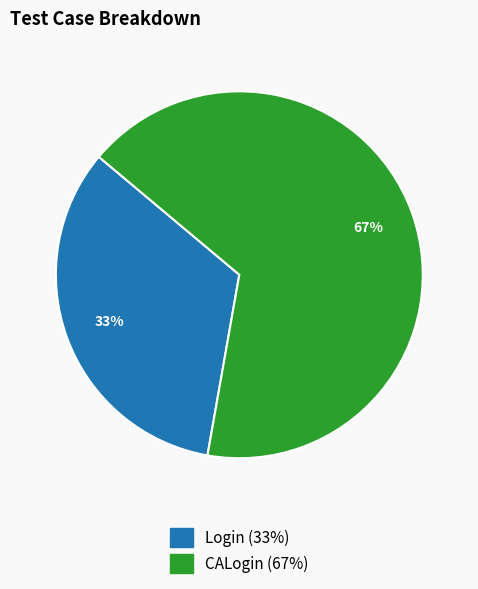

Between Login and CALogin, which is larger?

CALogin